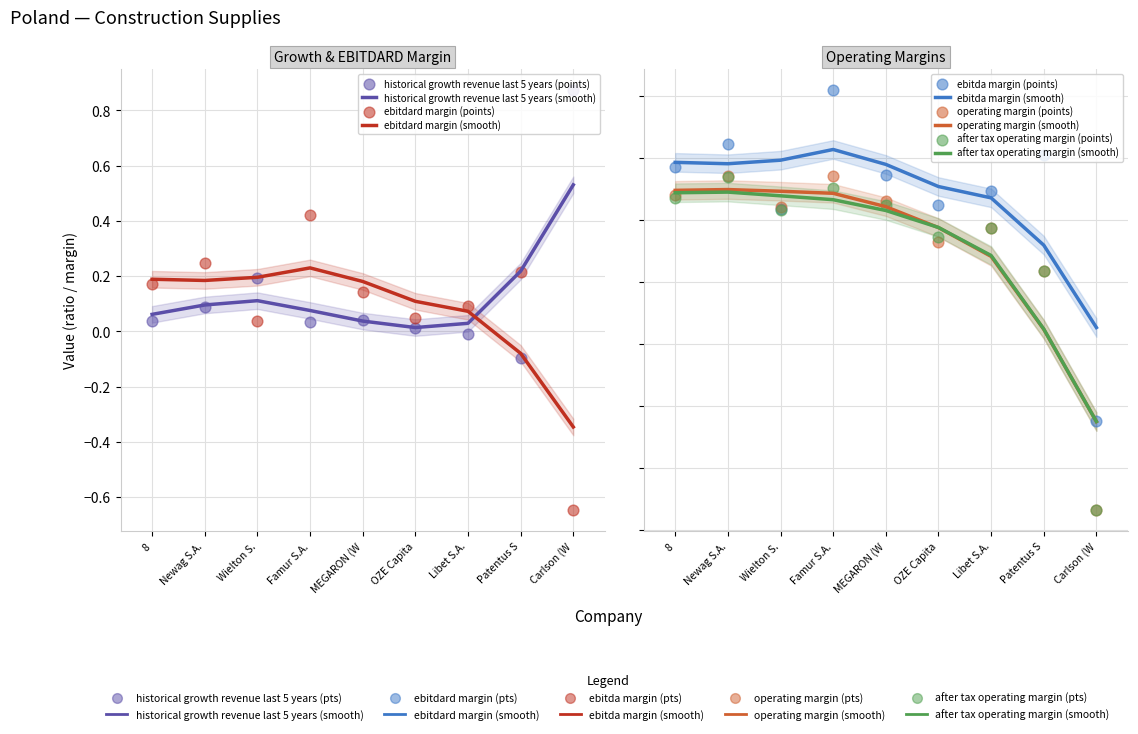

At which category is the sum across all series the highest?

Famur S.A.